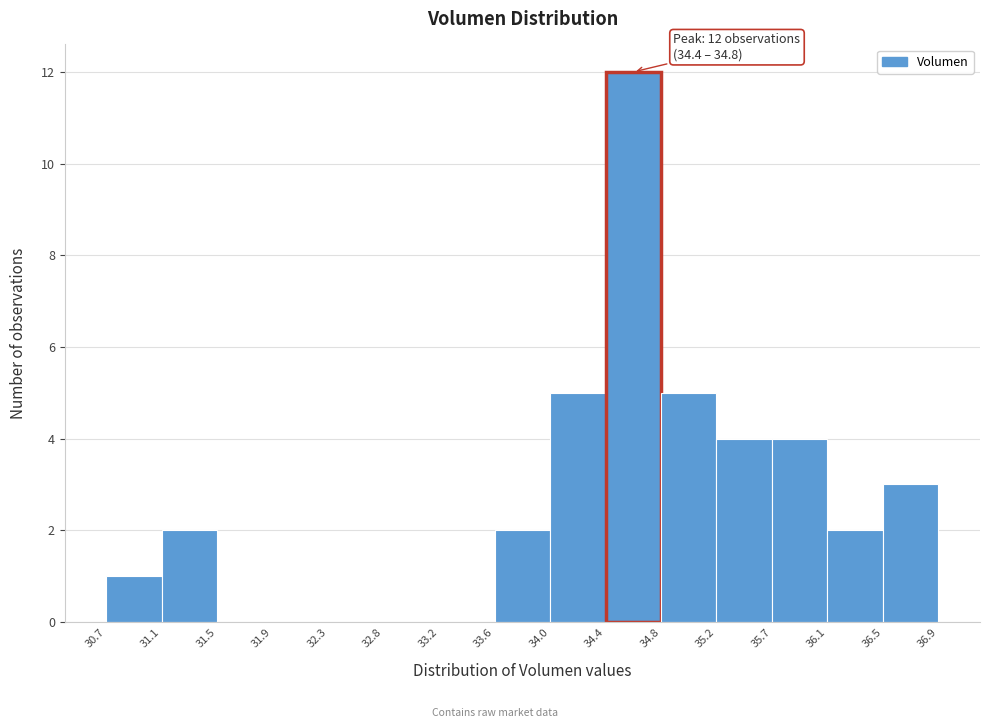

Over which range of the x-axis is the bar tallest?

34.4 to 34.8